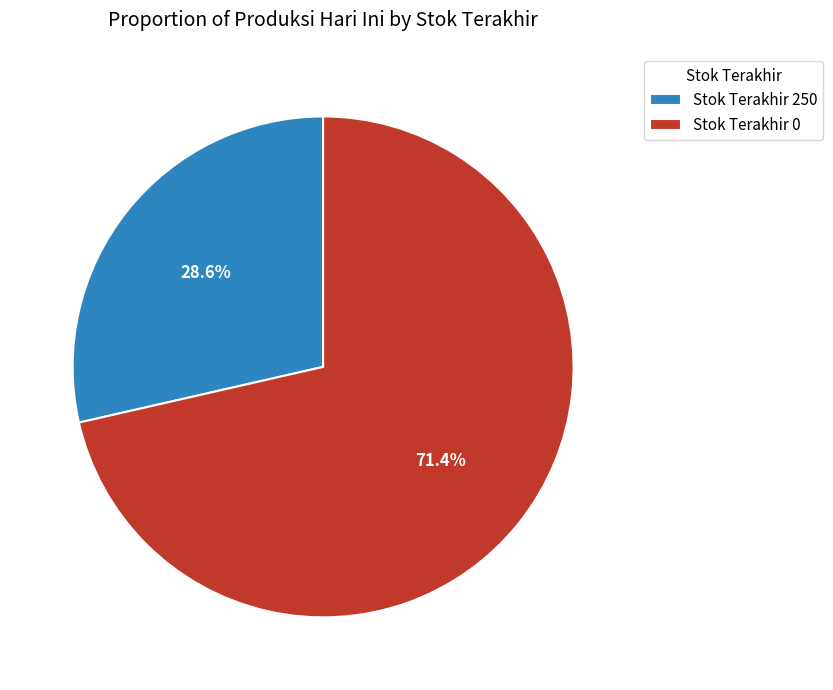

True or false: Stok Terakhir 0 accounts for 71% of the total.

True